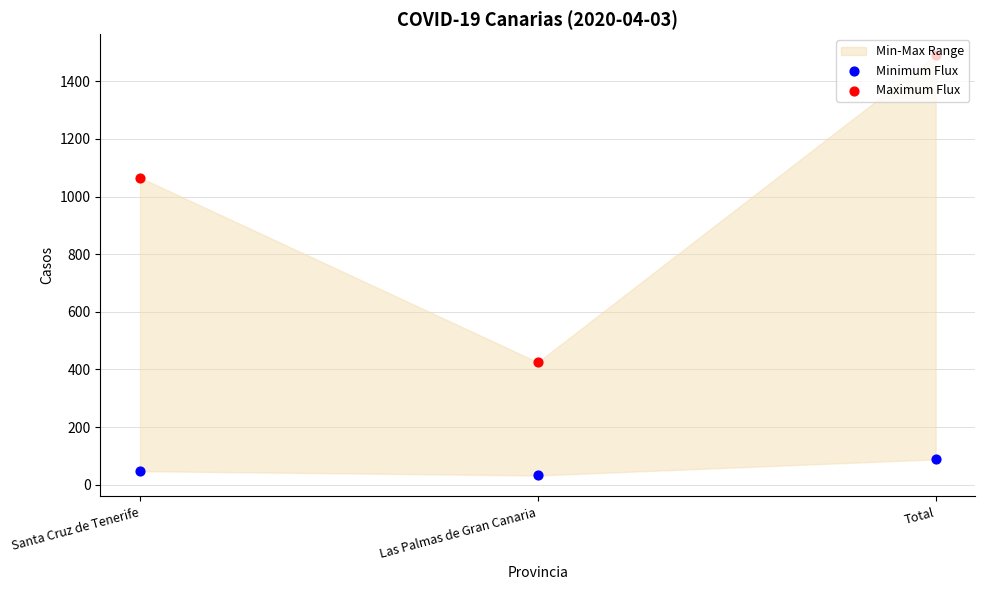

Which series has the widest spread of Y values?

Maximum Flux